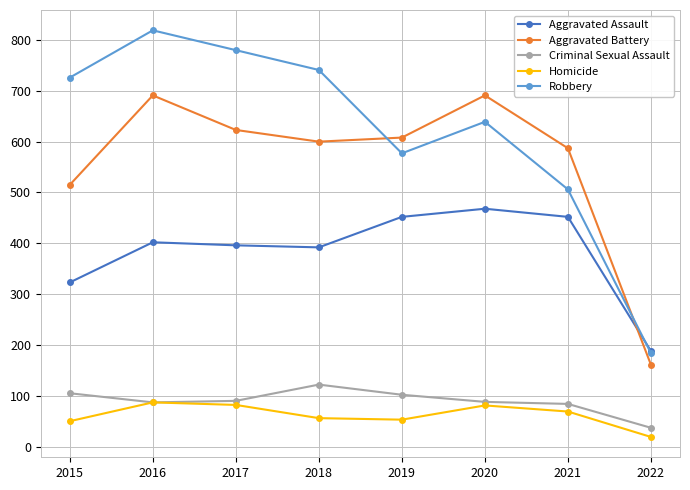

Is it true that Homicide equals 56 at 2018?

True